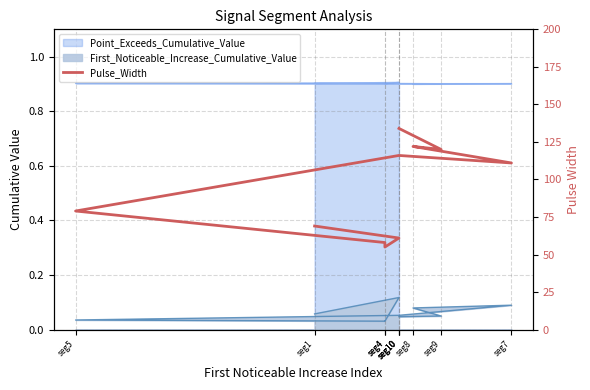

What is the value of the 6th point from the left?

61